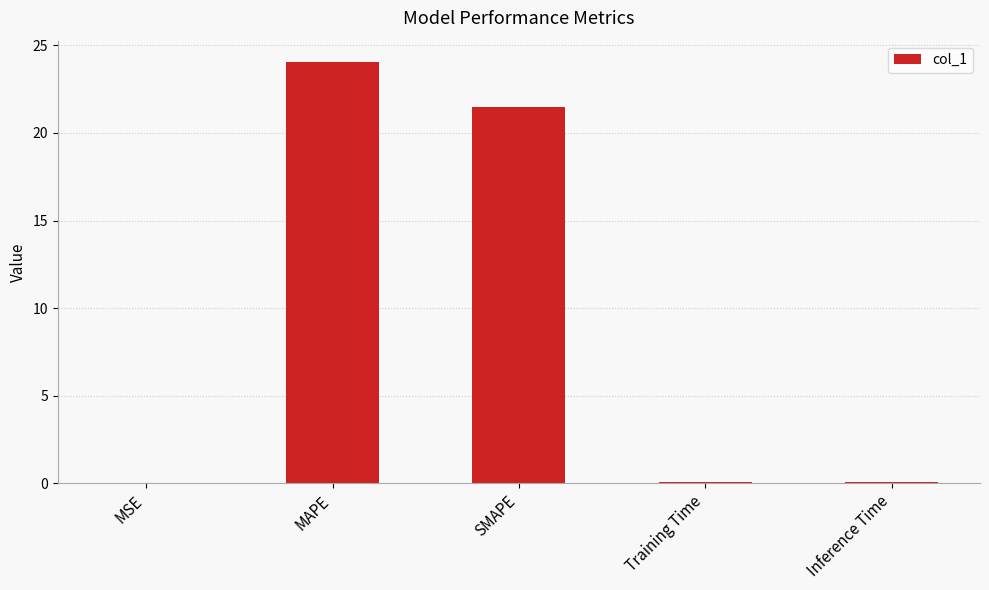

Is it true that the value at MAPE is 11.2?

False